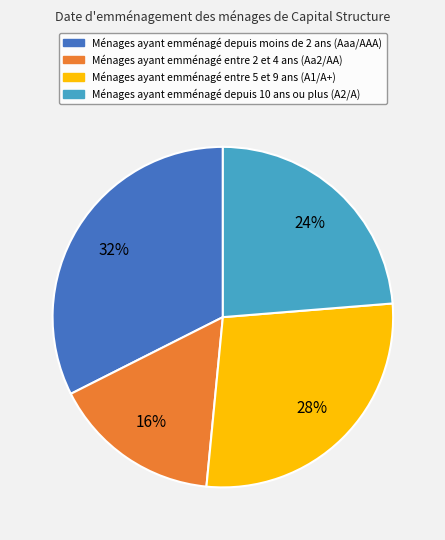

How many slices are in this pie chart?

4